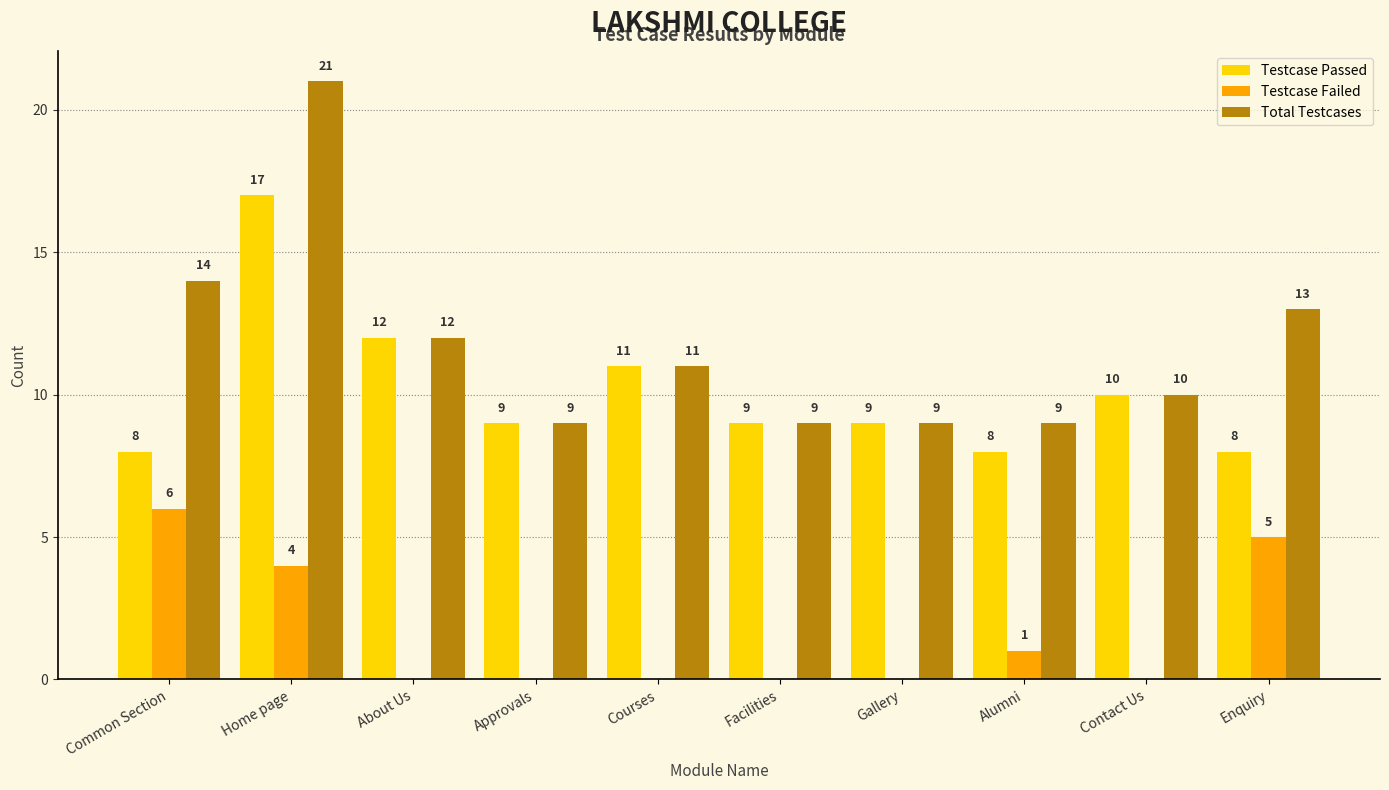

What are all the series names shown in the legend?

Testcase Passed, Testcase Failed, Total Testcases